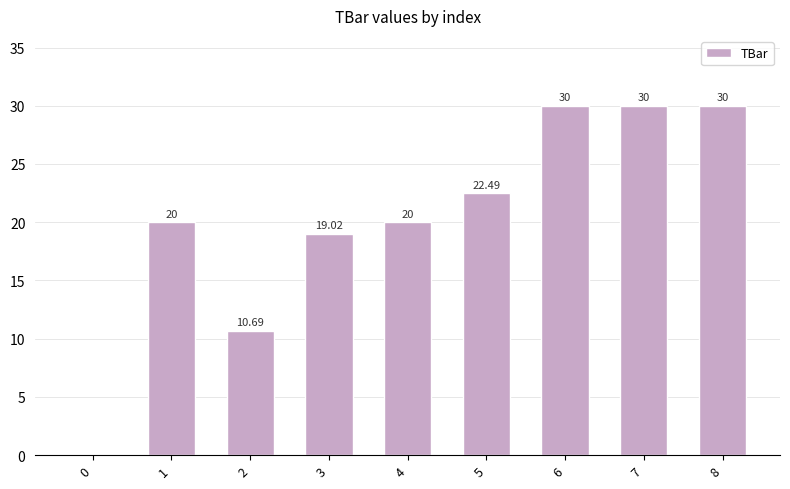

What is the change in value from 2 to 5?

+11.8